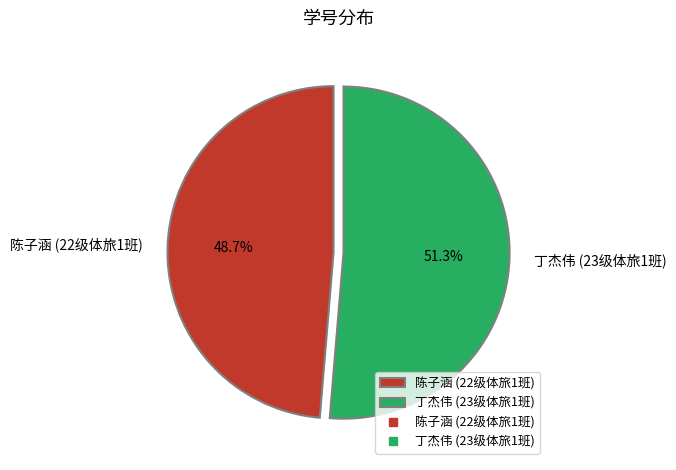

To the nearest percent, what is the combined percentage of 陈子涵 (22级体旅1班) and 丁杰伟 (23级体旅1班)?

100%